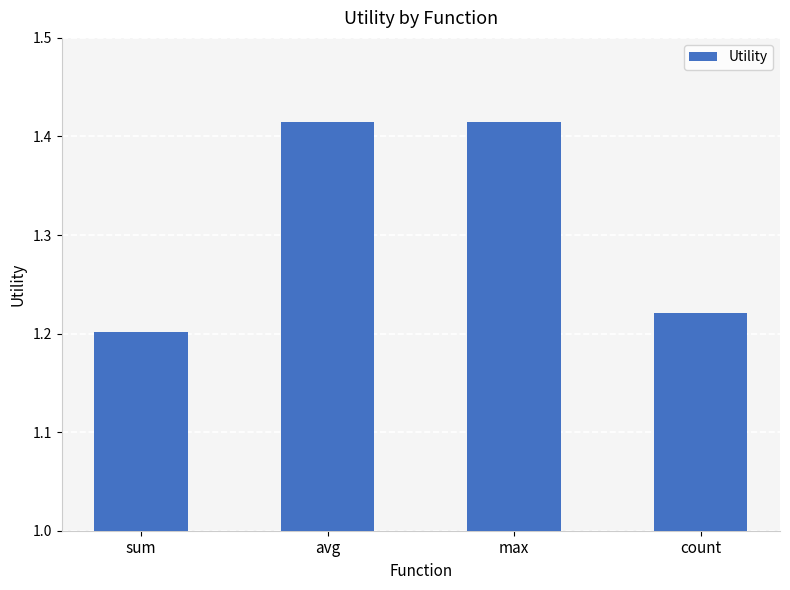

What is the sum of the values at max and count?

2.6